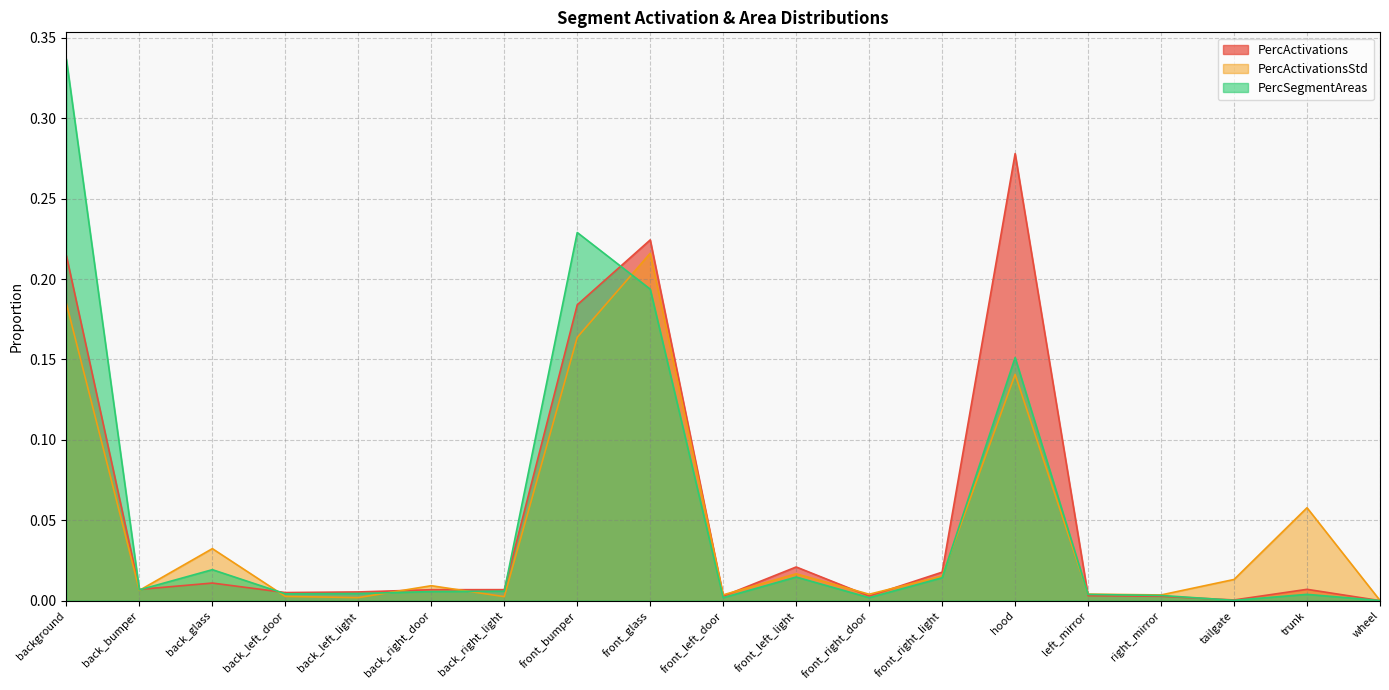

The value of PercActivations at trunk is 0.0. True or false?

False